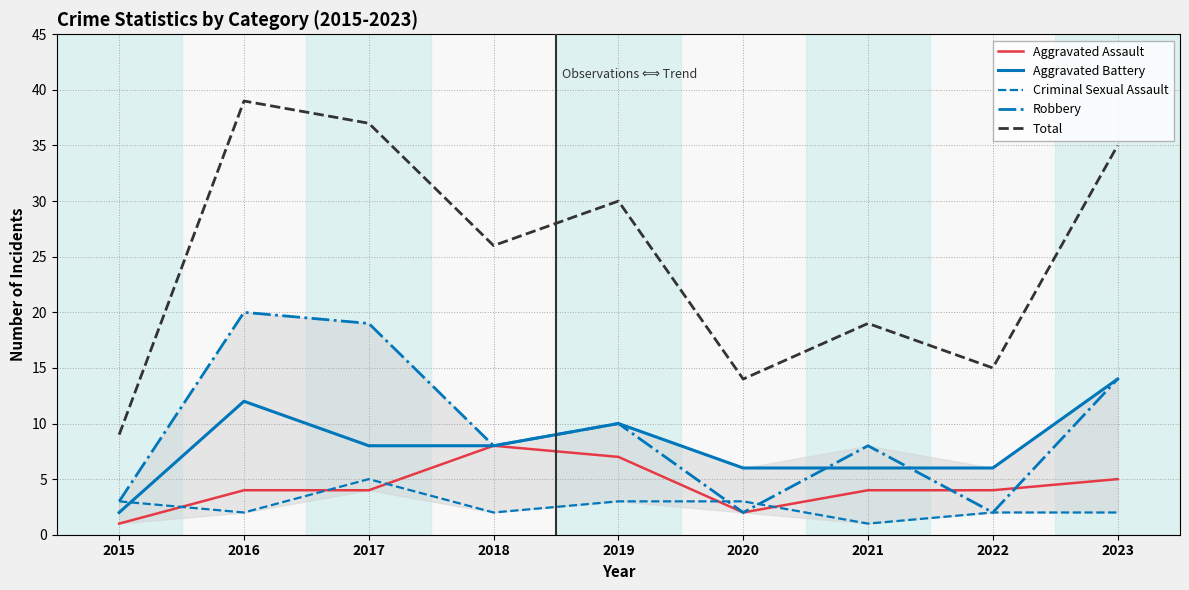

How many lines are shown in the chart?

5